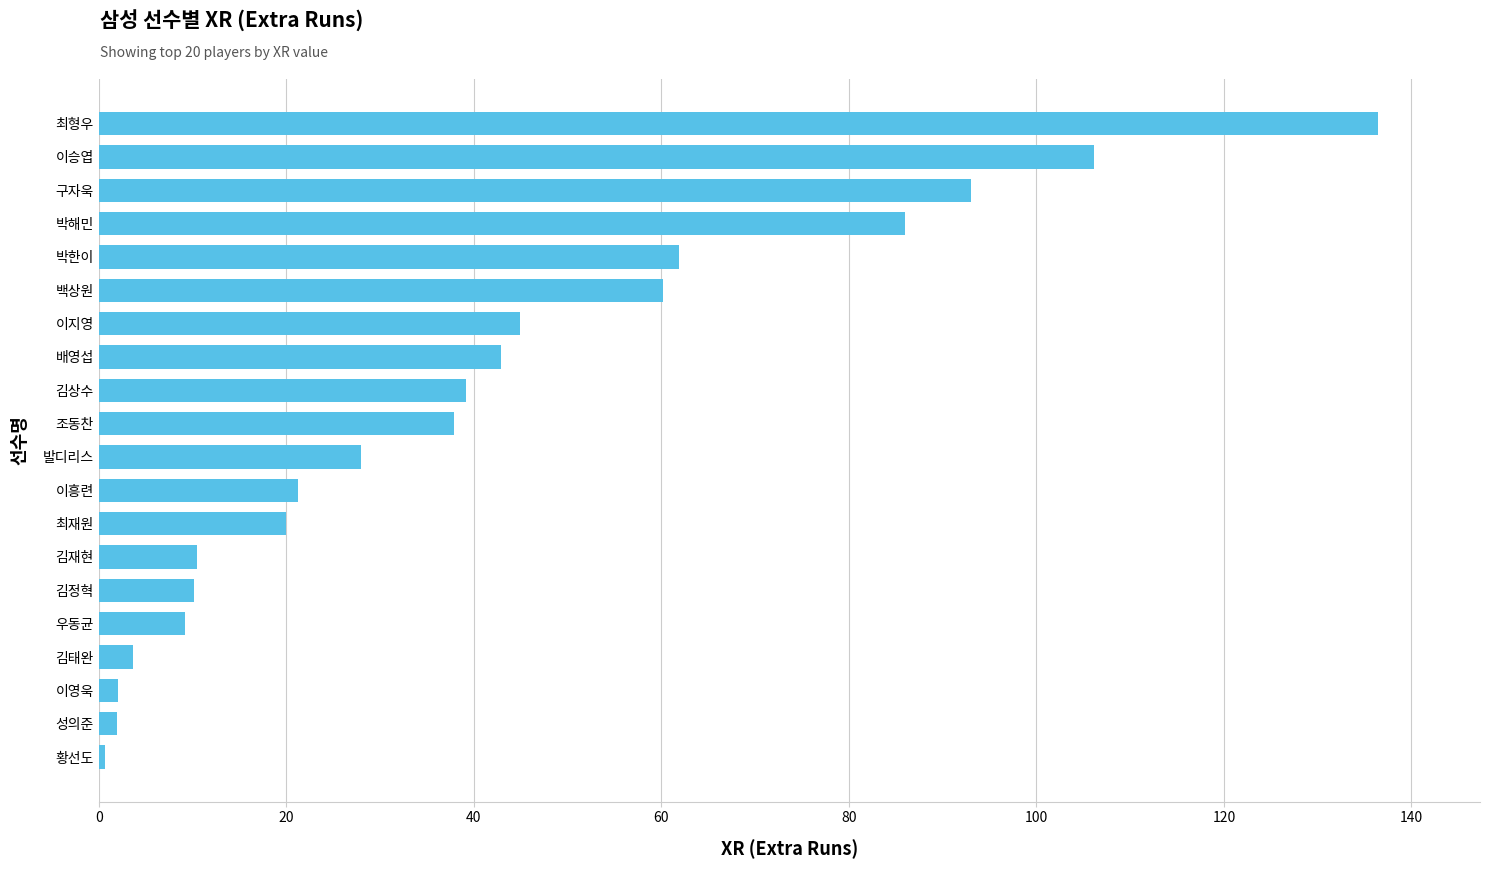

The value at 우동균 is 9.2. True or false?

True